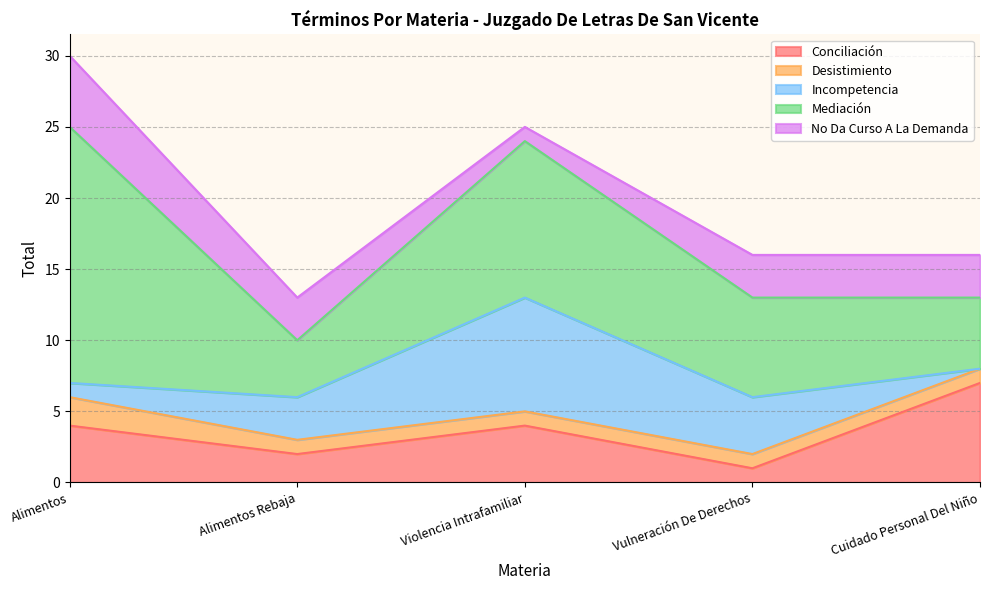

What is the difference between the maximum and minimum values in the Incompetencia series?

8